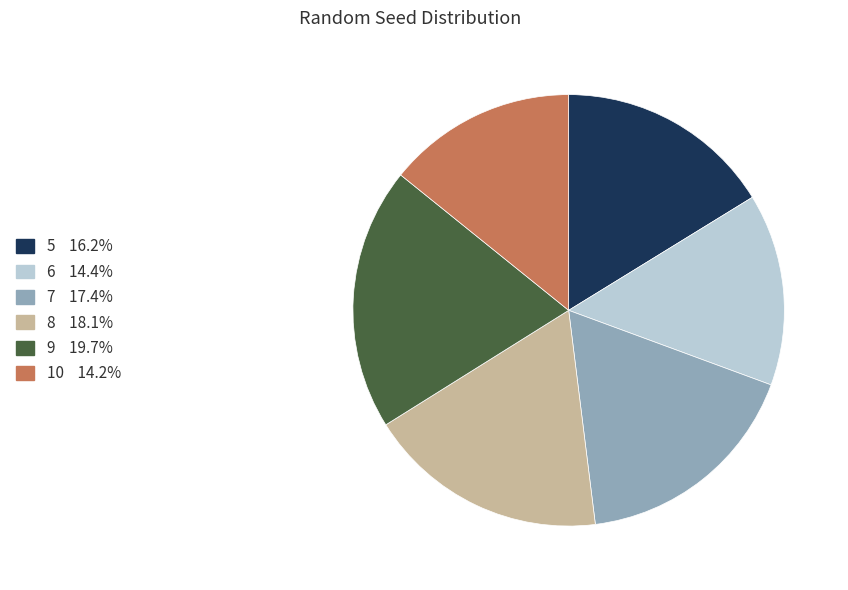

What is the ratio of the value at 9 to the value at 6?

1.4